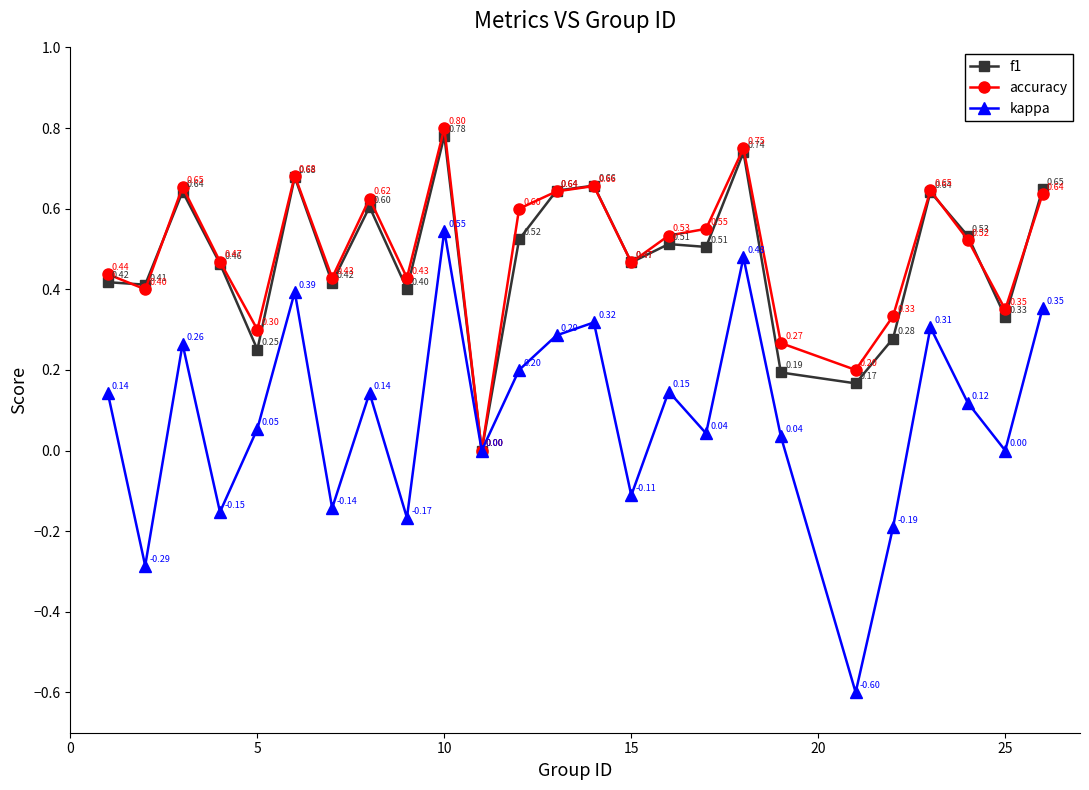

Rank the series by their maximum value, from highest to lowest.

accuracy, f1, kappa